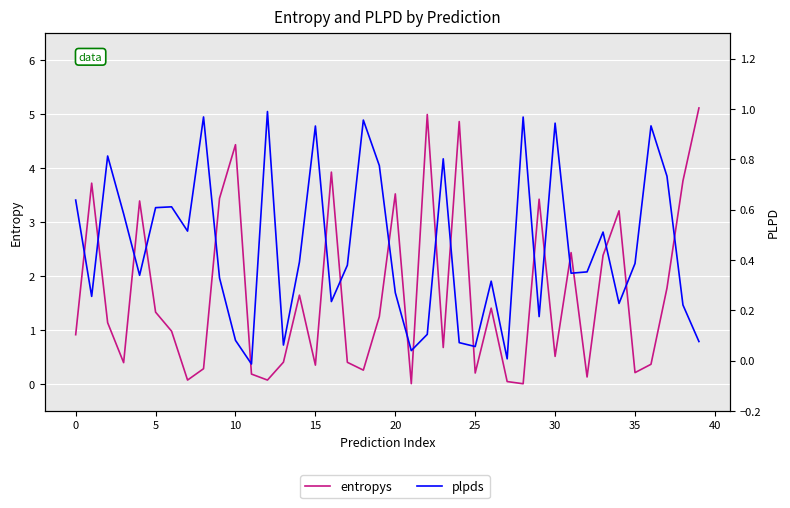

What is the sum of the entropys values at 26 and 12?

1.5